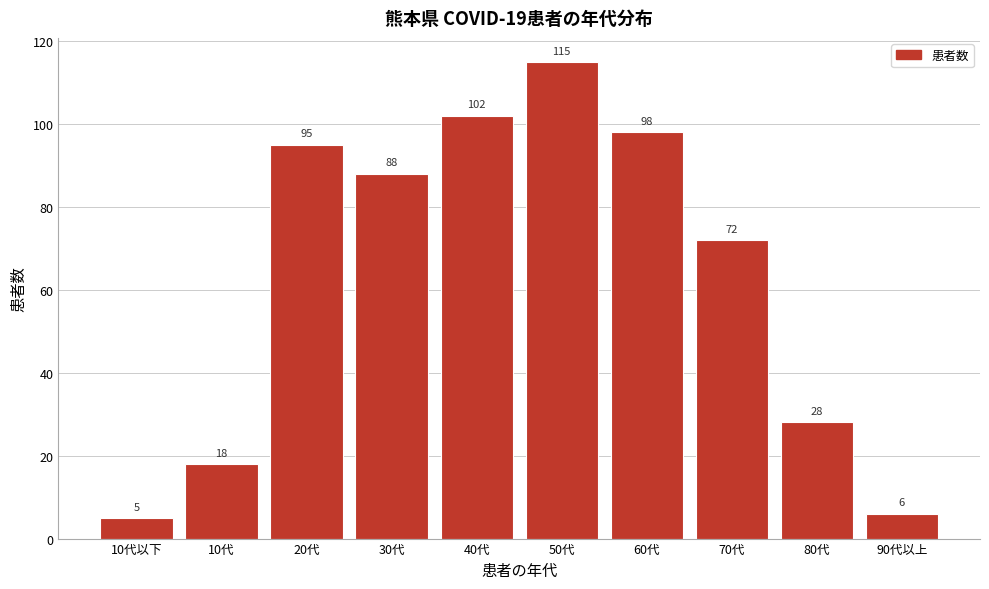

Reading right to left, extract all data points from this chart.

6	28	72	98	115	102	88	95	18	5